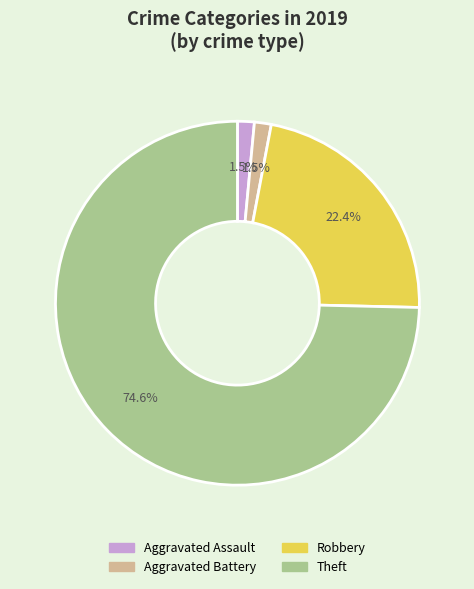

Is it true that Robbery is 22% of the pie?

True